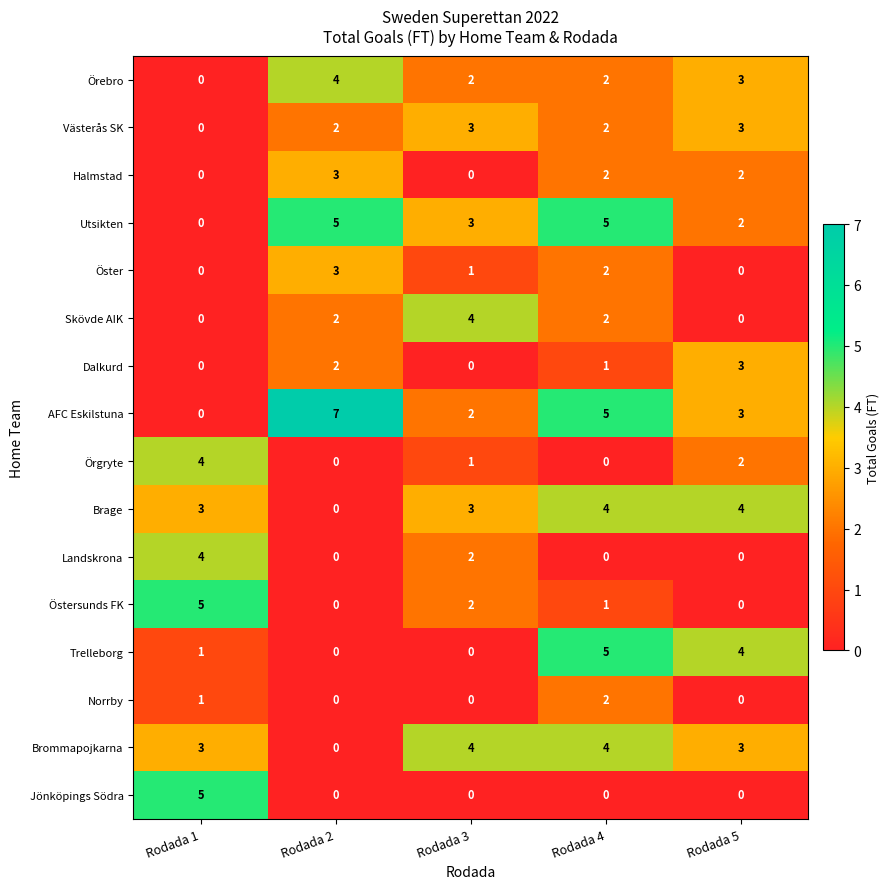

At which label does AFC Eskilstuna first exceed 3?

Rodada 2